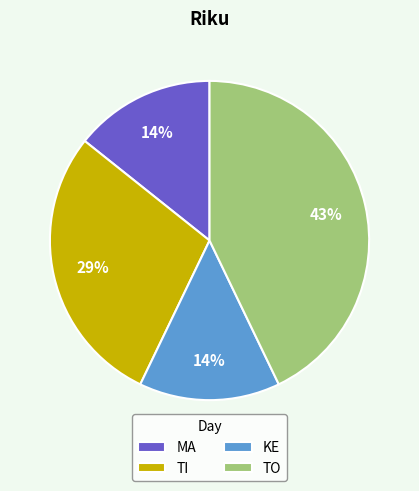

True or false: TI accounts for 29% of the total.

True